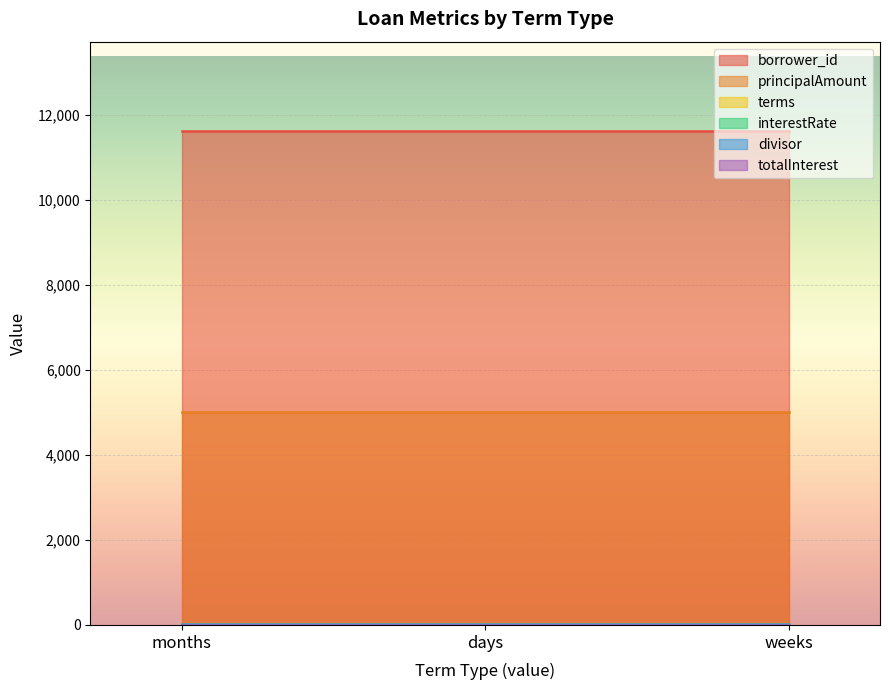

Count the number of data series in this chart.

6